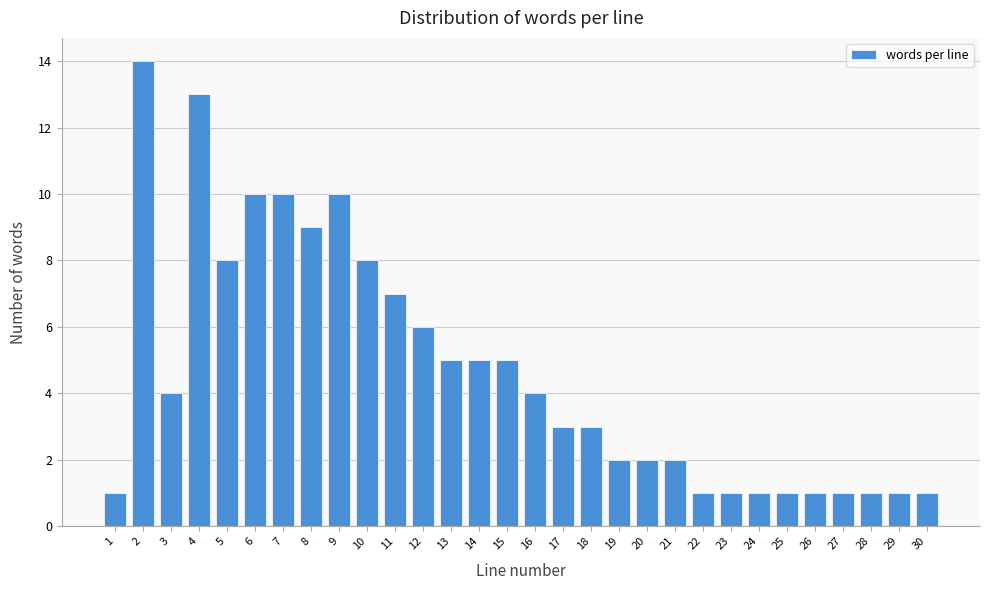

Reading left to right, transcribe all the data shown in this chart.

1=1	2=14	3=4	4=13	5=8	6=10	7=10	8=9	9=10	10=8	11=7	12=6	13=5	14=5	15=5	16=4	17=3	18=3	19=2	20=2	21=2	22=1	23=1	24=1	25=1	26=1	27=1	28=1	29=1	30=1